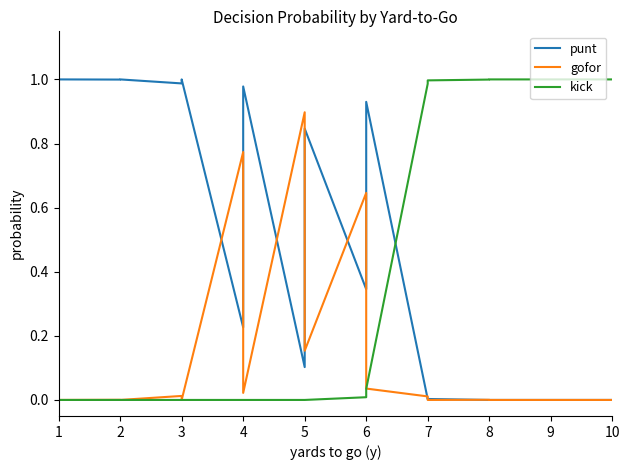

Which series has the widest spread of values?

punt